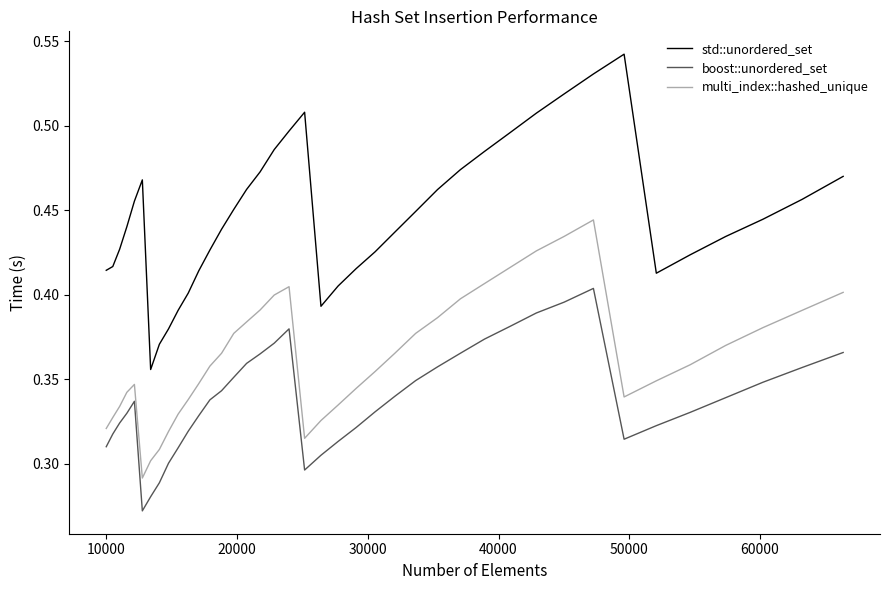

True or false: multi_index::hashed_unique and std::unordered_set cross at least once.

False